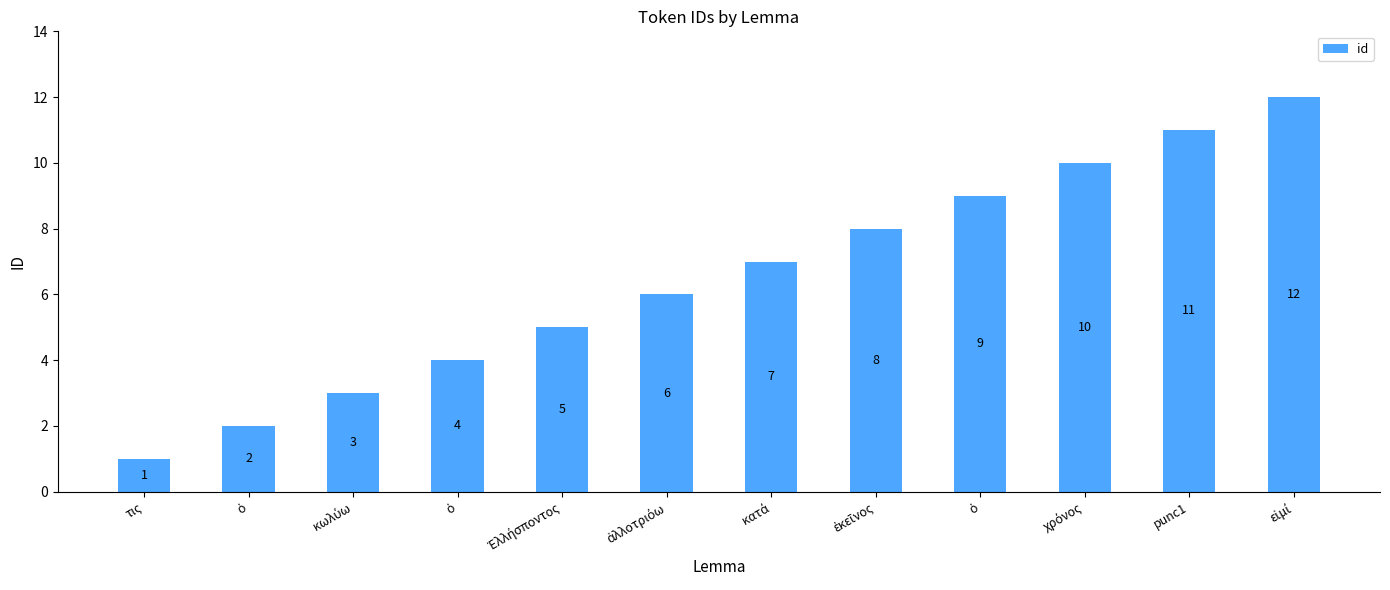

What is the change in value from Ἑλλήσποντος to ἀλλοτριόω?

+1